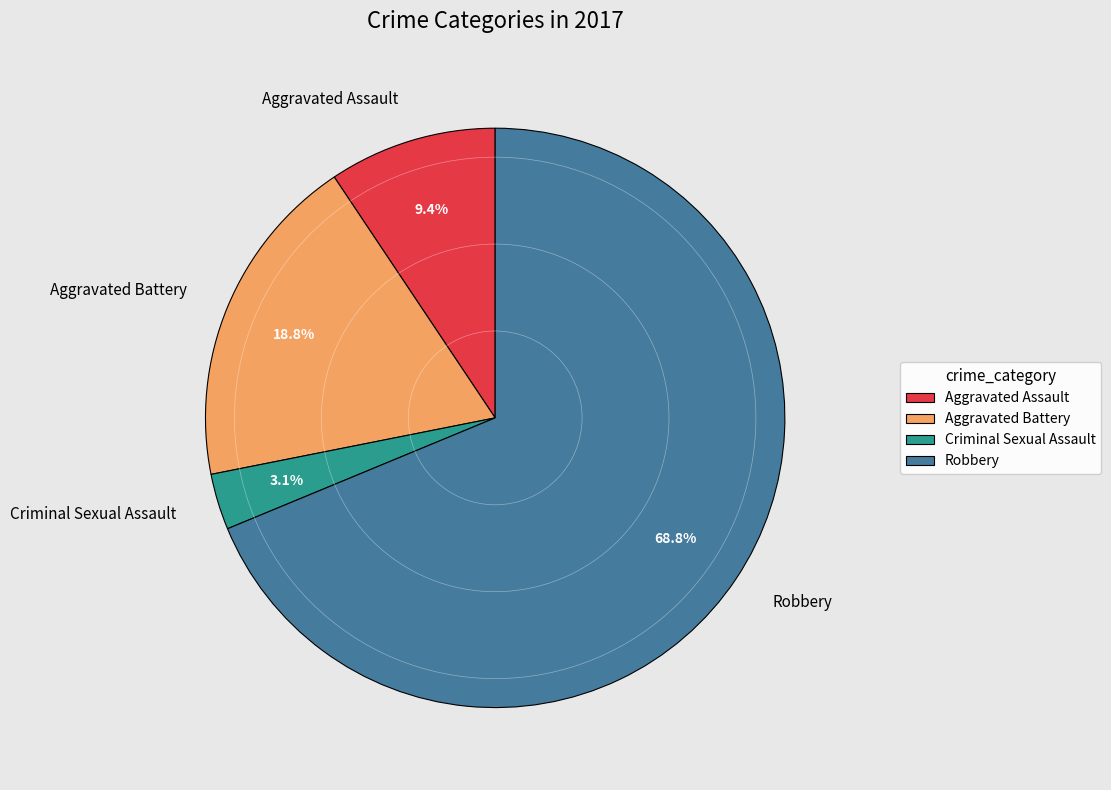

How many slices are in this pie chart?

4